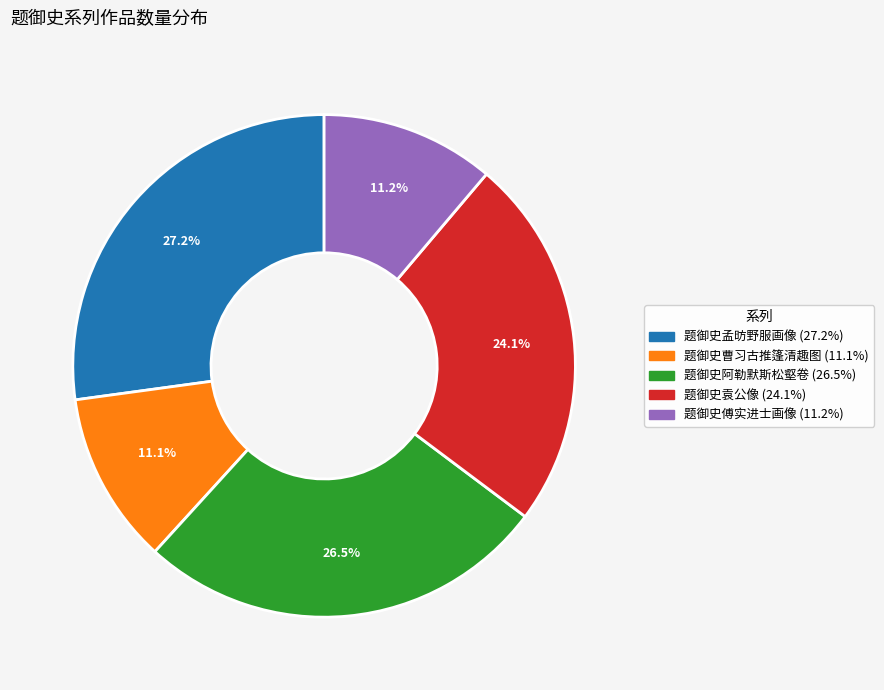

How many segments does this pie chart have?

5